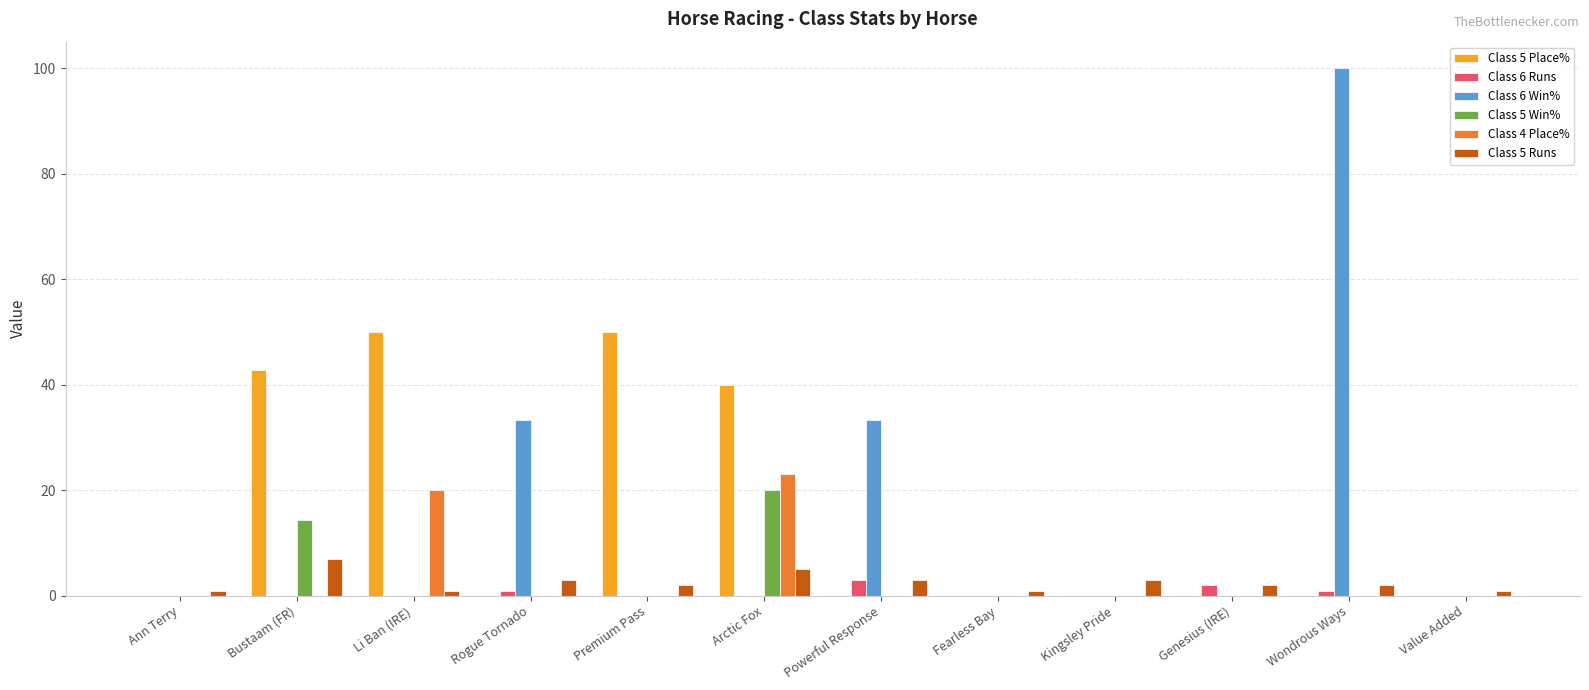

The value of Class 5 Runs at Value Added is 1.0. True or false?

True